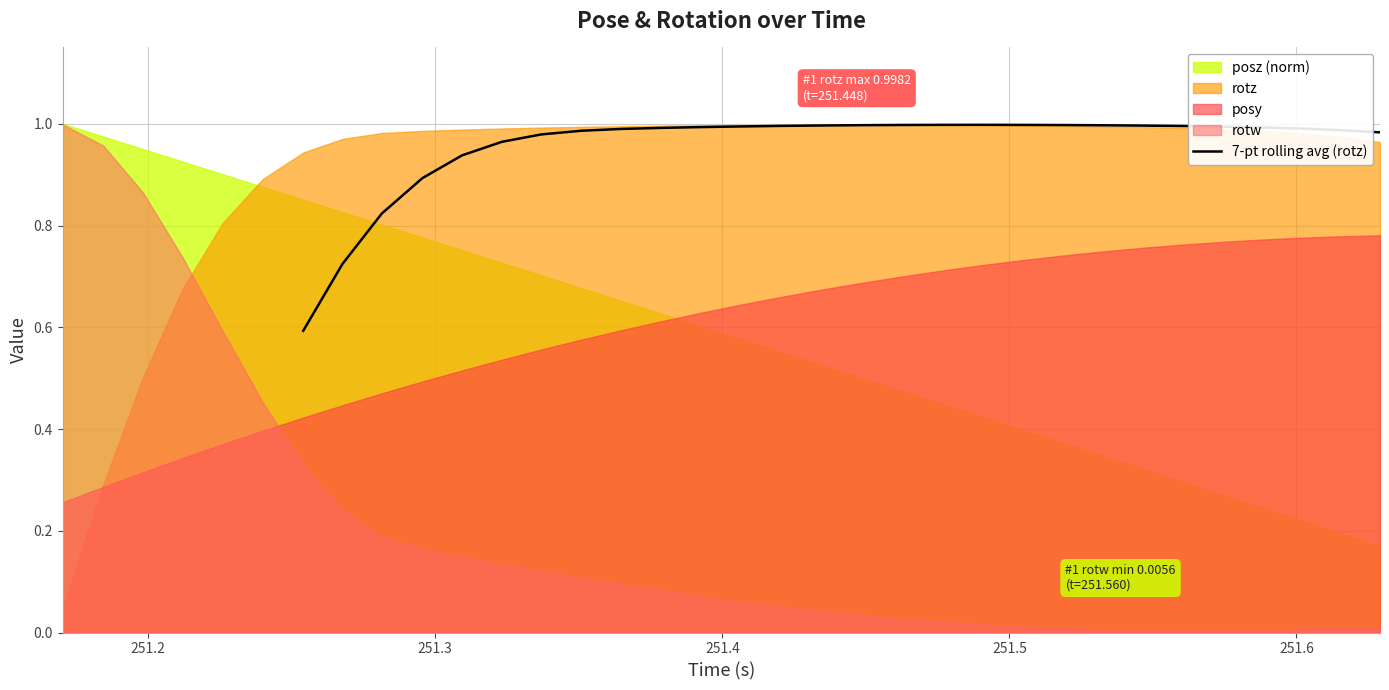

What is the minimum value for 7-pt rolling avg (rotz)?

0.6